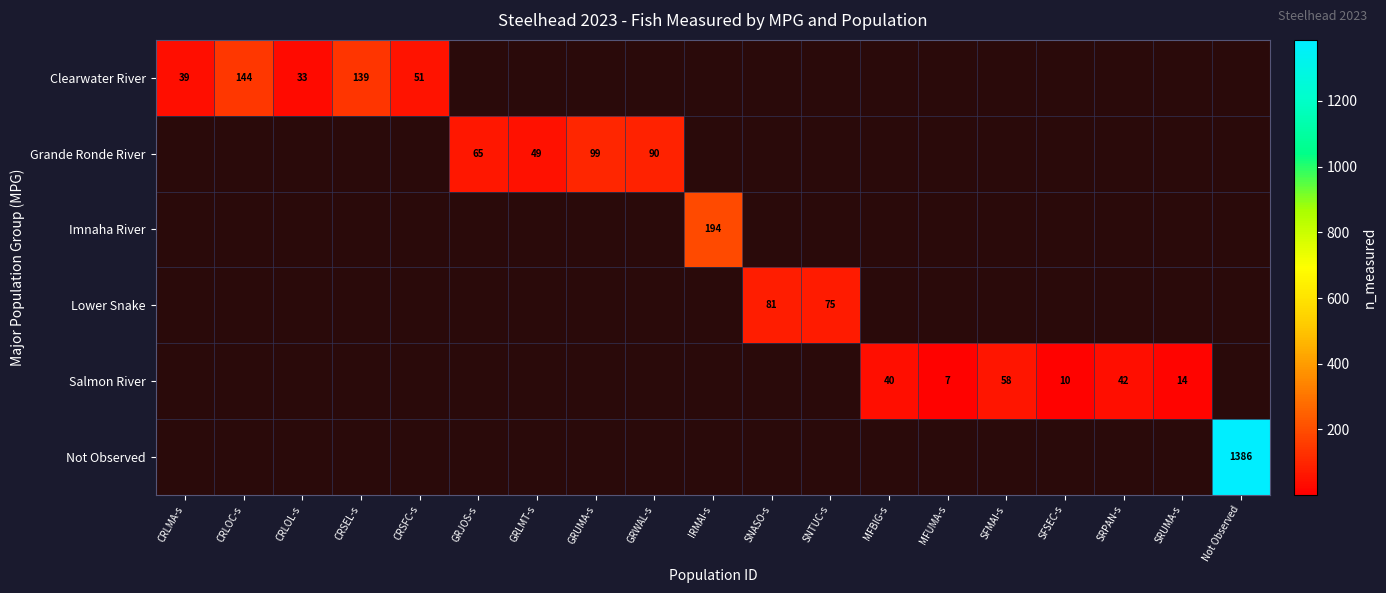

The Lower Snake series shows 29 at SNTUC-s. True or false?

False